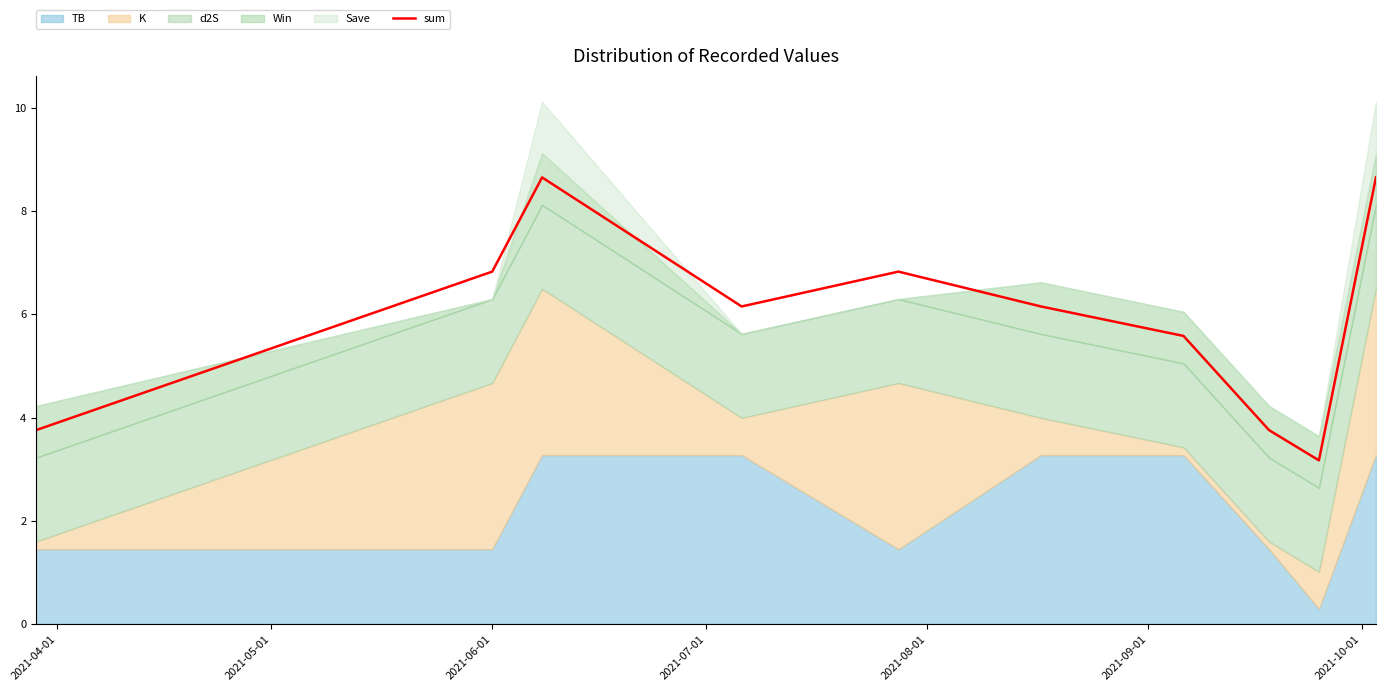

What is the maximum value for sum?

8.7